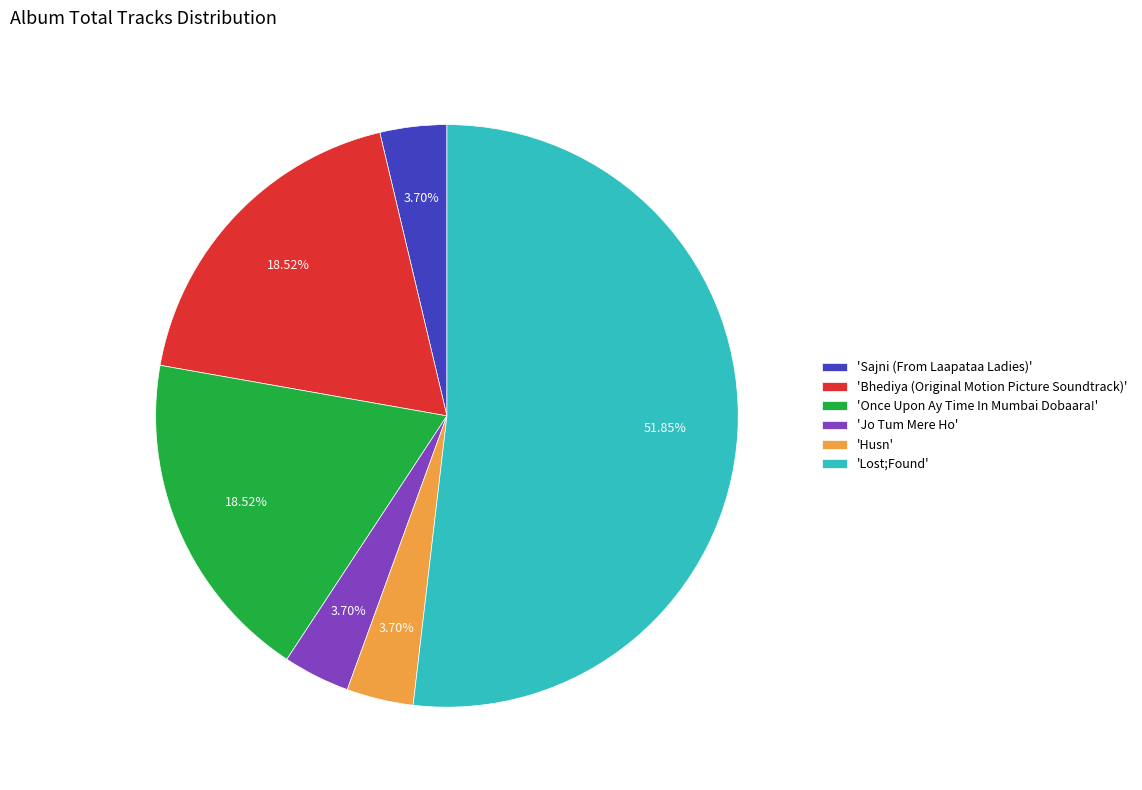

Between 'Bhediya (Original Motion Picture Soundtrack)' and 'Husn', which is larger?

'Bhediya (Original Motion Picture Soundtrack)'